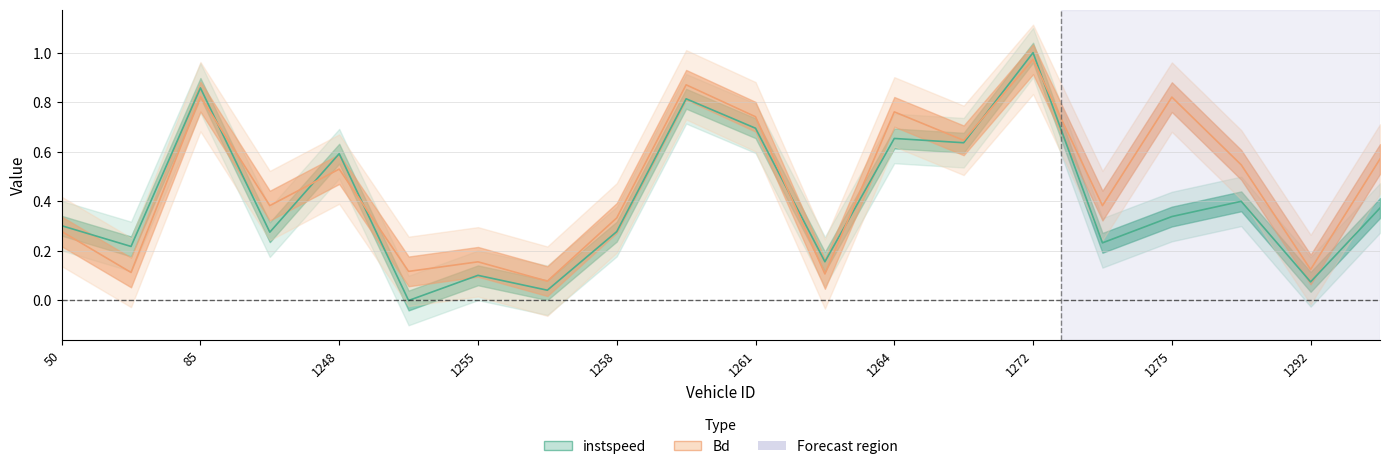

Is the value of Bd at 1273 greater than the value of instspeed at 1261?

No